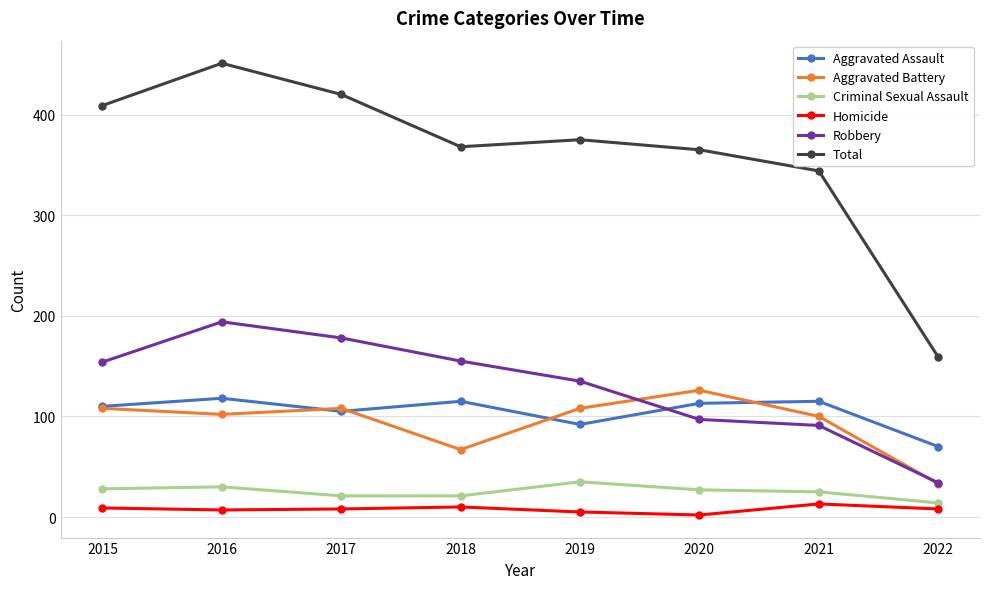

What is the difference between the Robbery values at 2015 and 2020?

57